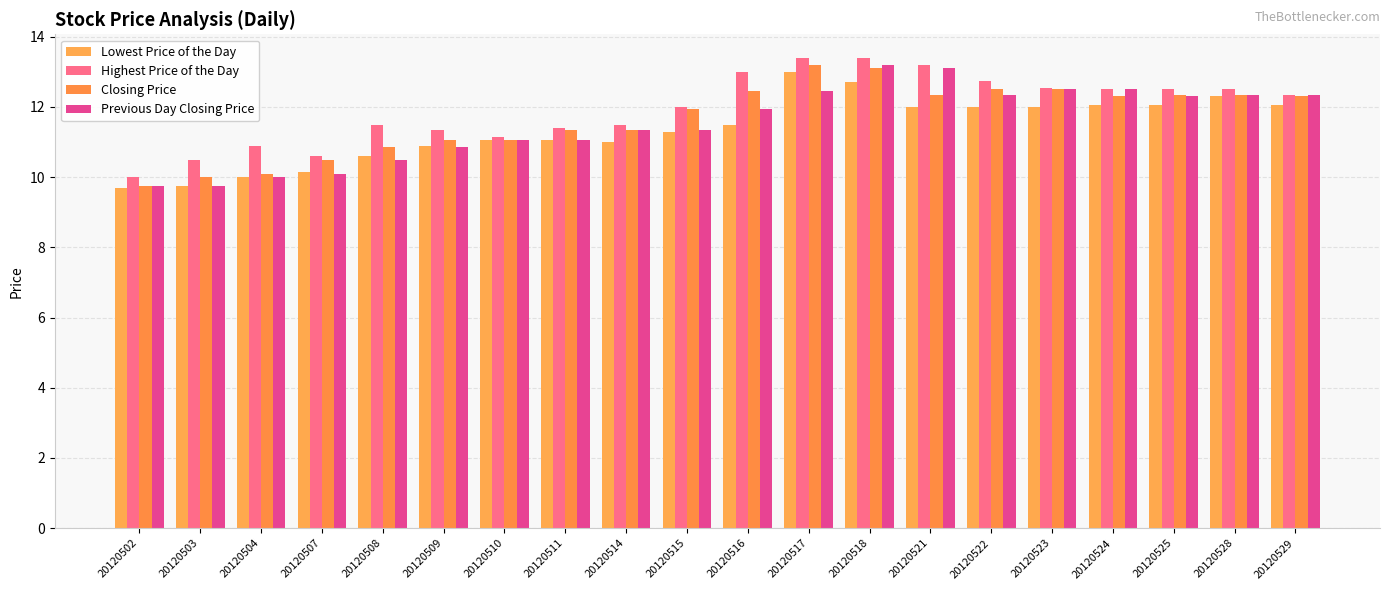

How many groups of bars are there?

20